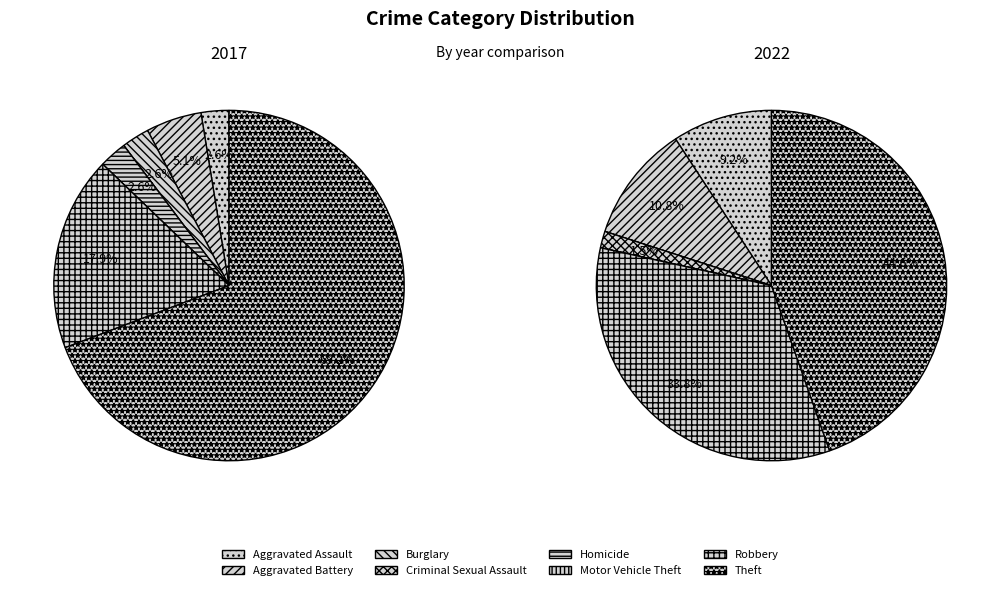

Count the number of slices in the pie.

8